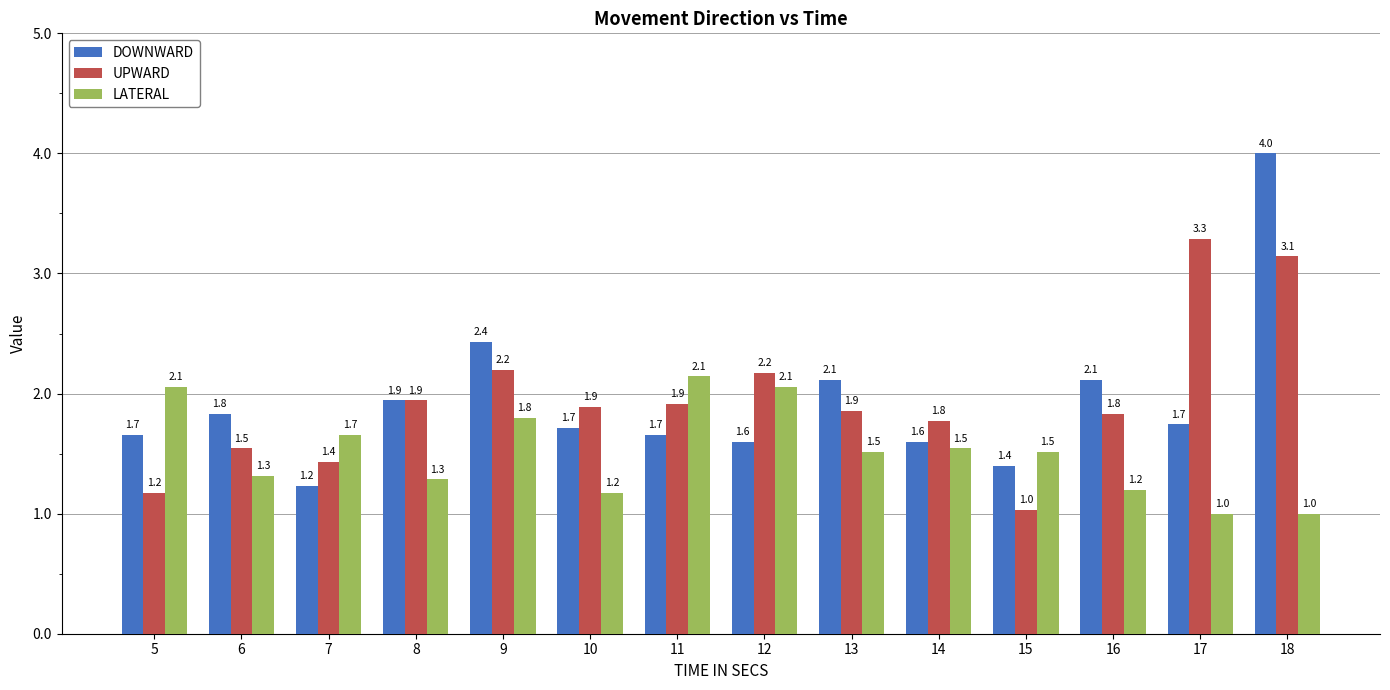

Which series has the largest range (max minus min)?

DOWNWARD